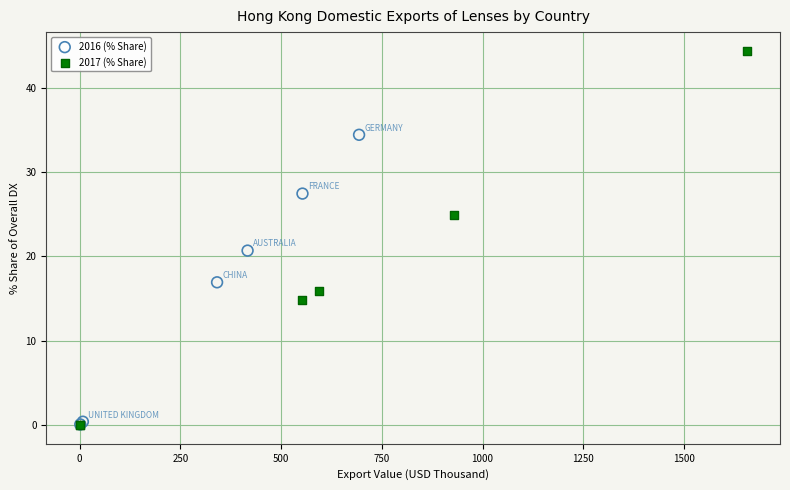

Which series has the largest Y range (max minus min)?

2017 (% Share)